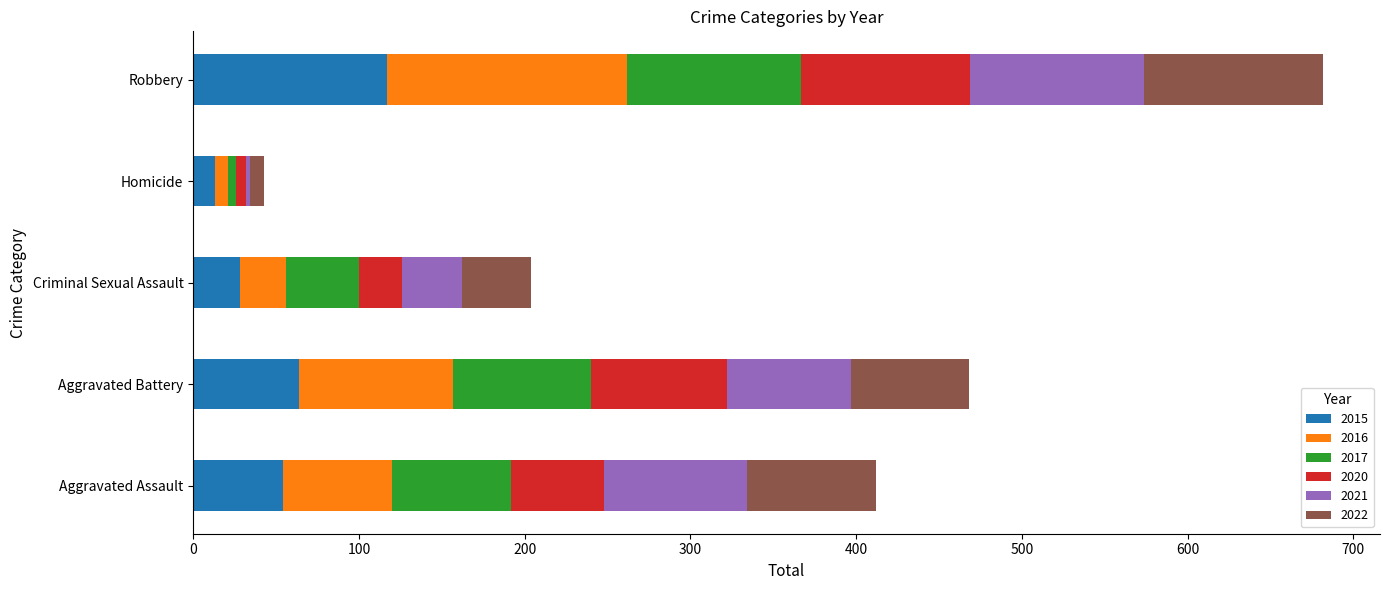

The value of 2015 at Robbery is 117. True or false?

True